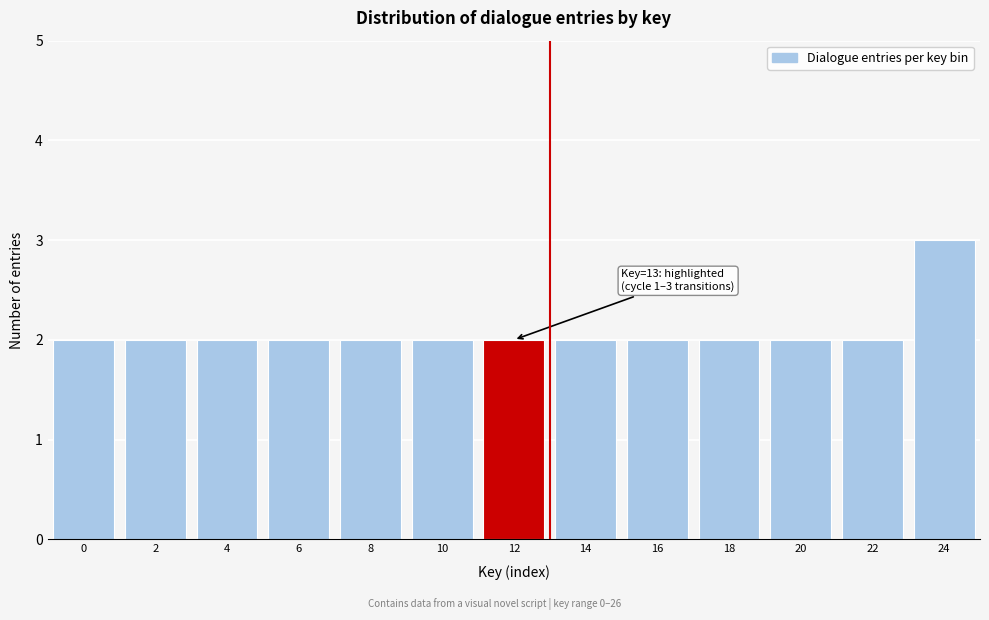

Reading right to left, extract all data points from this chart.

3	2	2	2	2	2	2	2	2	2	2	2	2